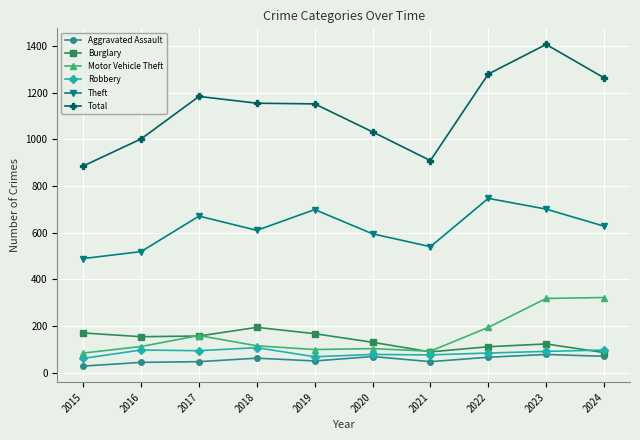

Which series has the largest range (max minus min)?

Total